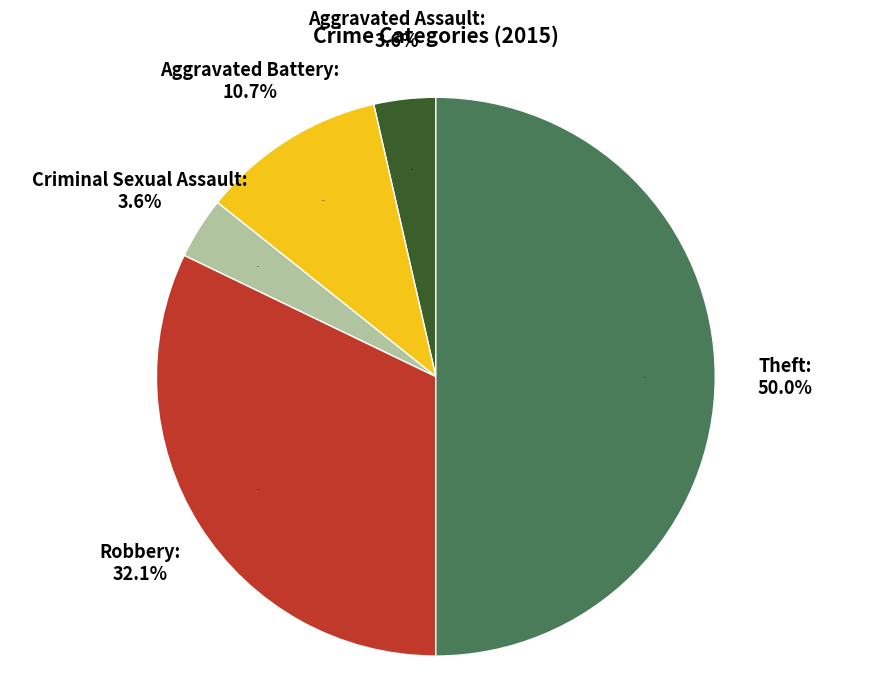

Between Aggravated Assault and Theft, which is larger?

Theft